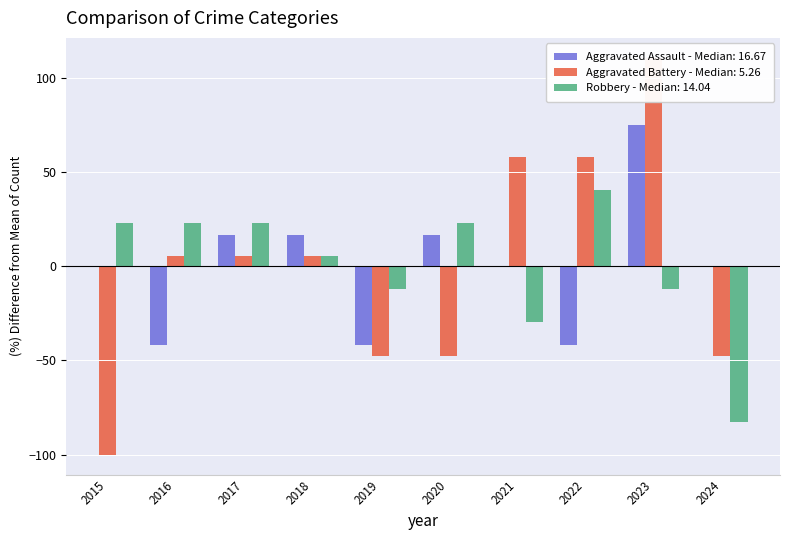

What is the smallest value displayed?

-100.0